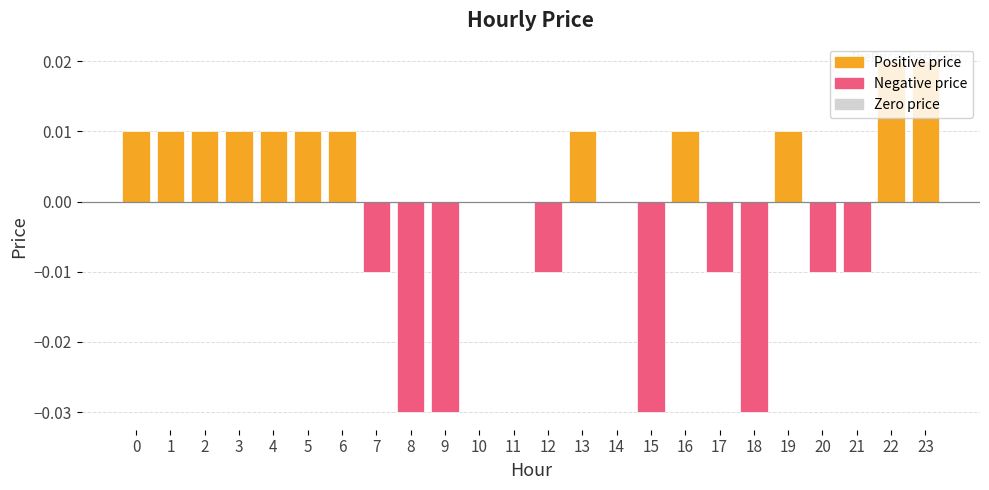

The value at 1 is 0.0. True or false?

True